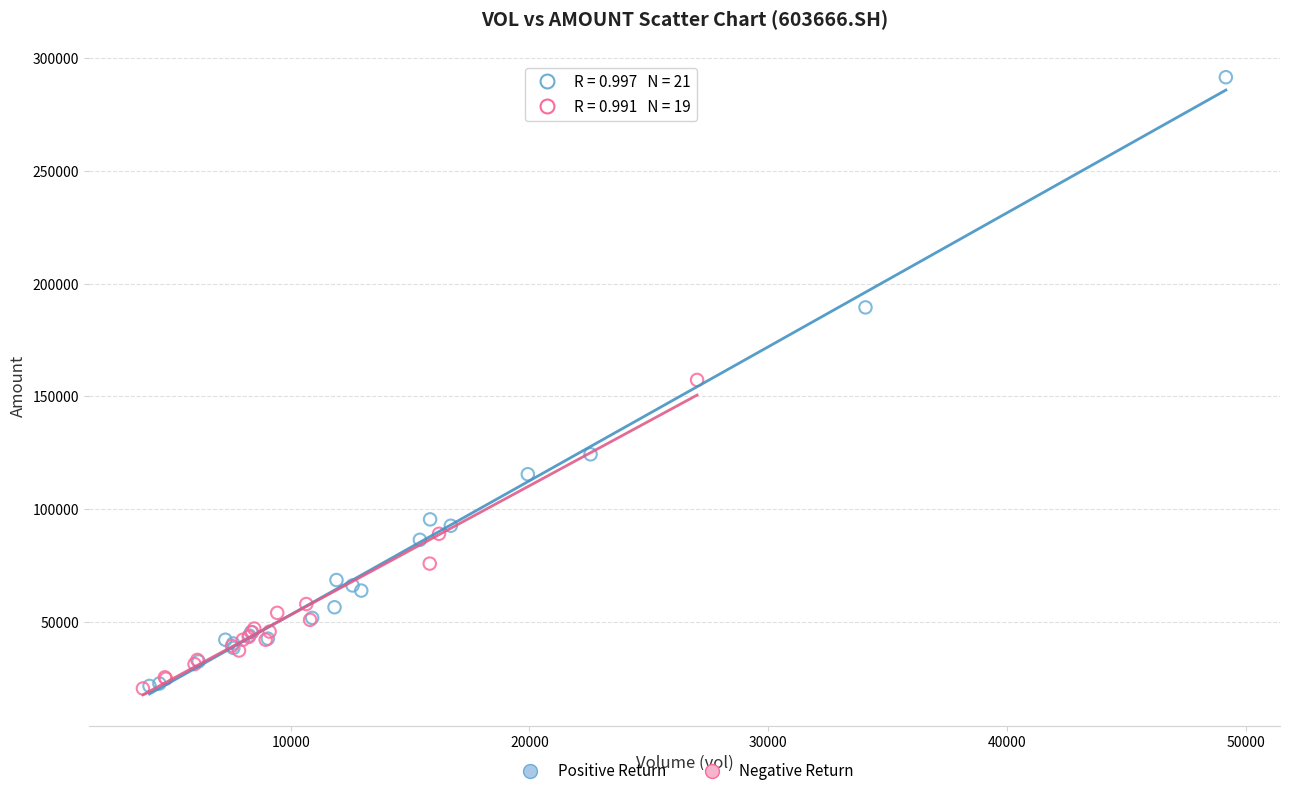

Which series reaches the maximum Y coordinate?

Positive Return